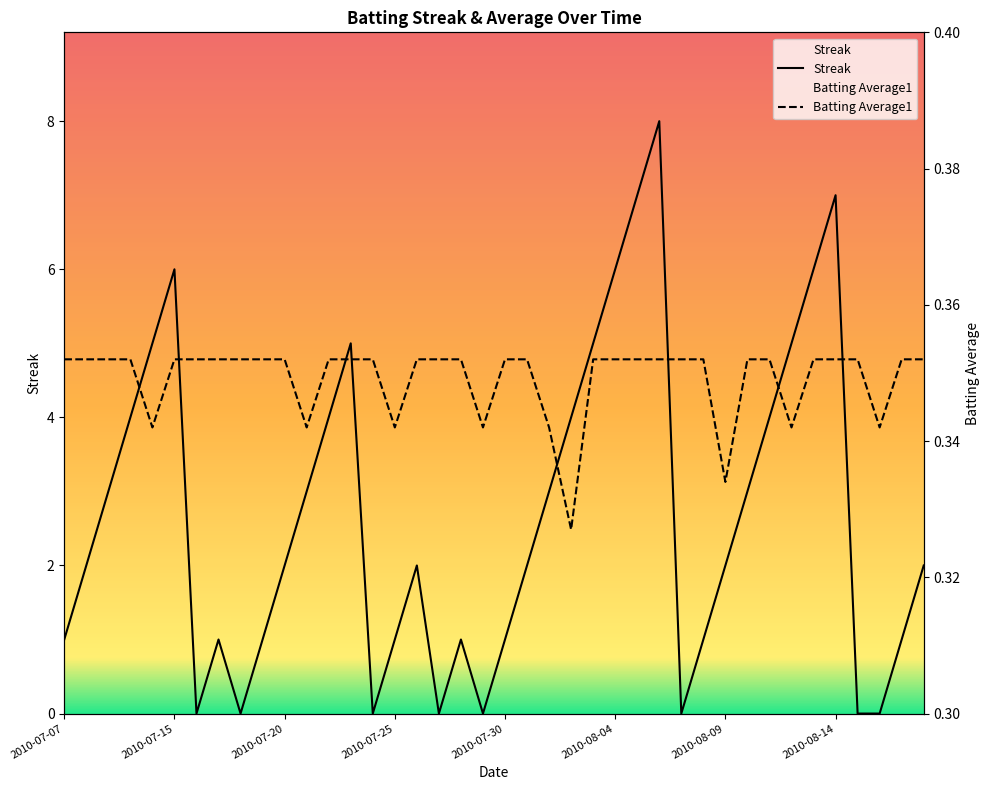

How many intersections are there between Batting Average1 and Streak?

14